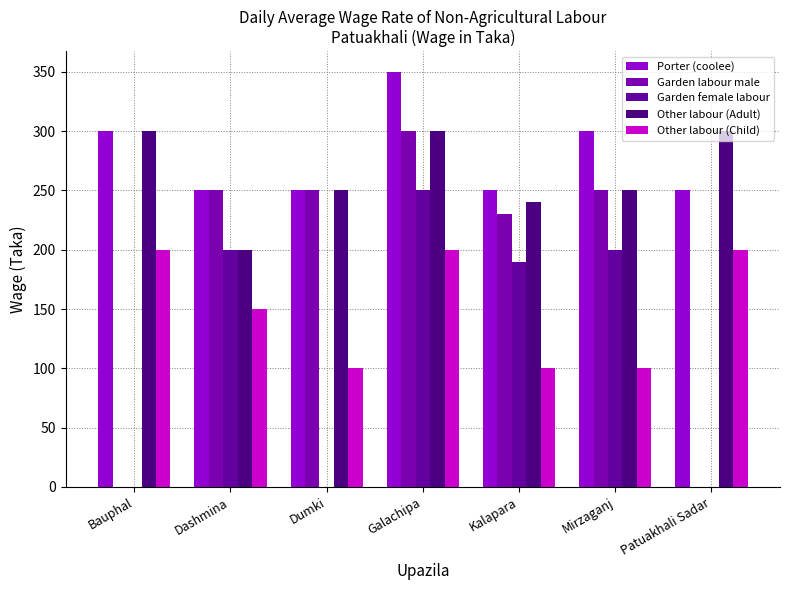

Rank the series by their maximum value, from lowest to highest.

Other labour (Child), Garden female labour, Garden labour male, Other labour (Adult), Porter (coolee)